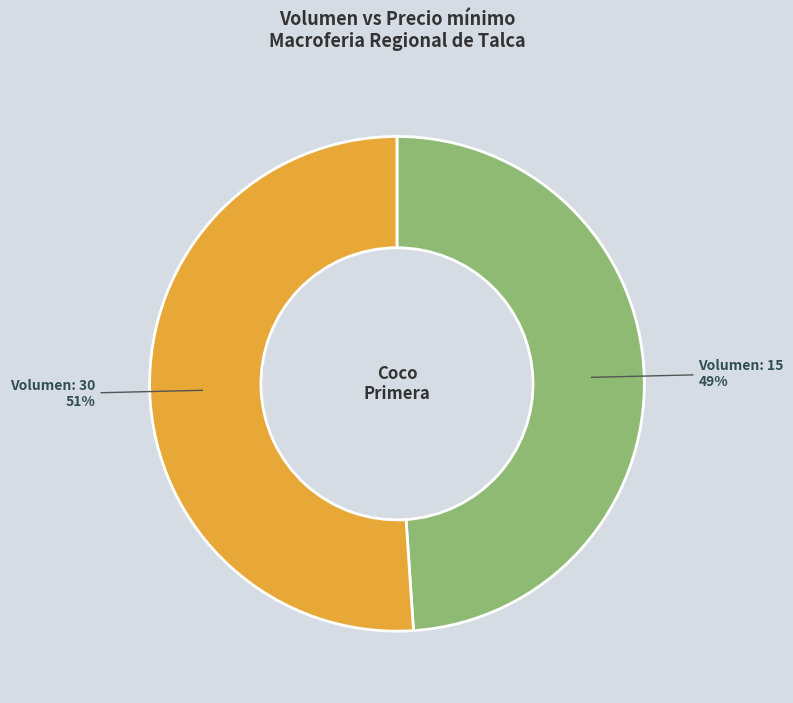

To the nearest percent, what is the difference between the largest and smallest slice percentages?

2%